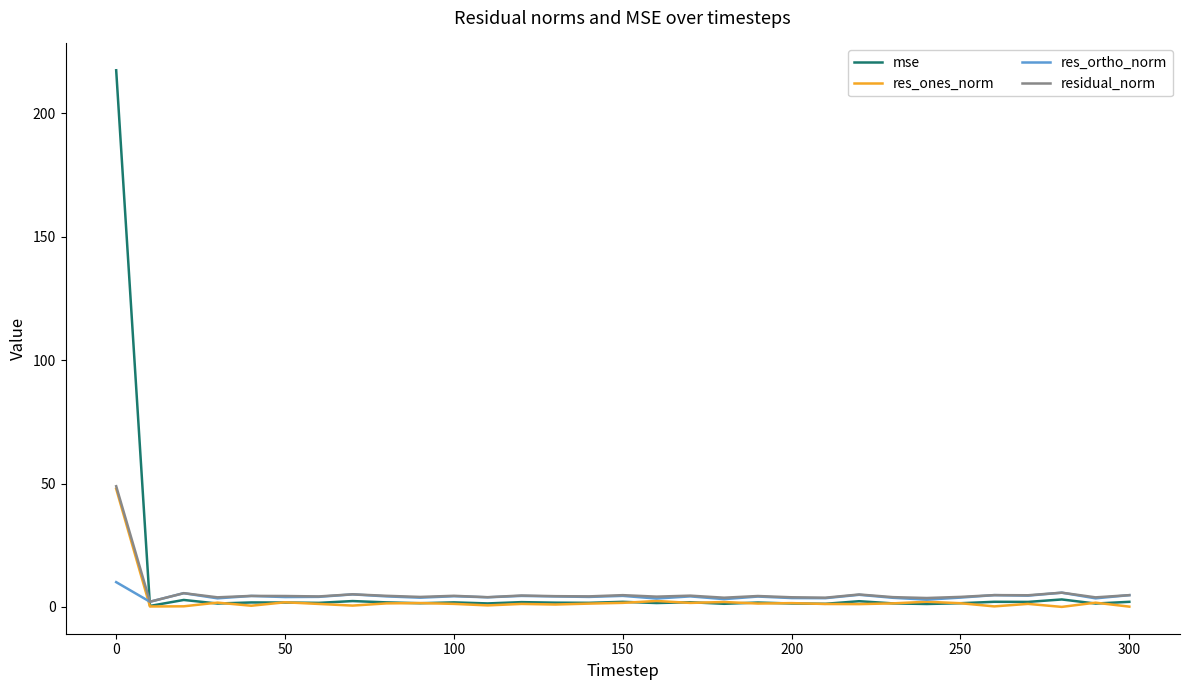

What is the sum of all residual_norm values?

179.0